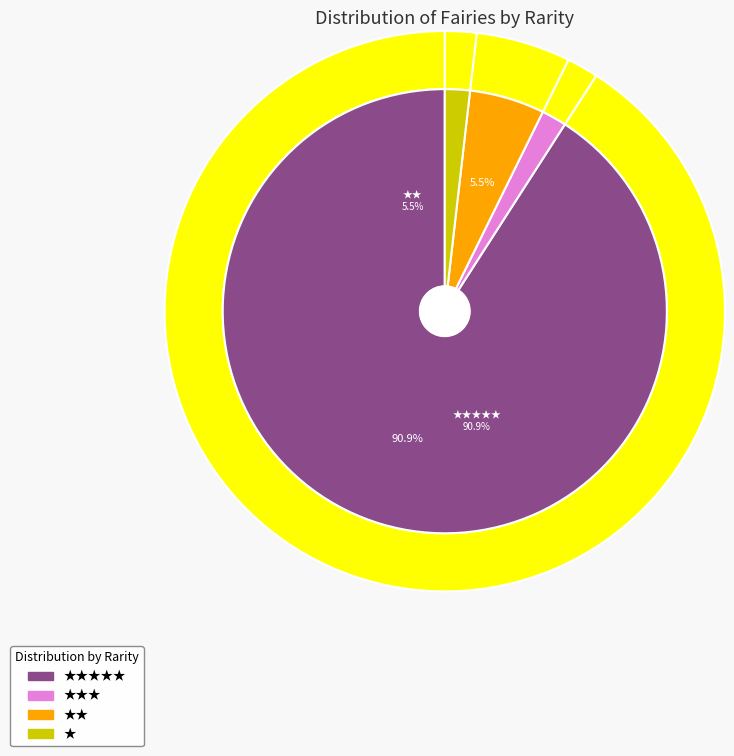

To the nearest percent, what is the difference between the largest and smallest slice percentages?

89%